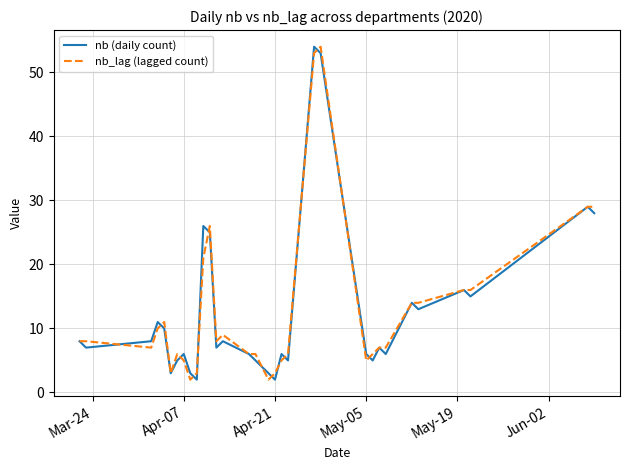

What is the greatest value displayed?

54